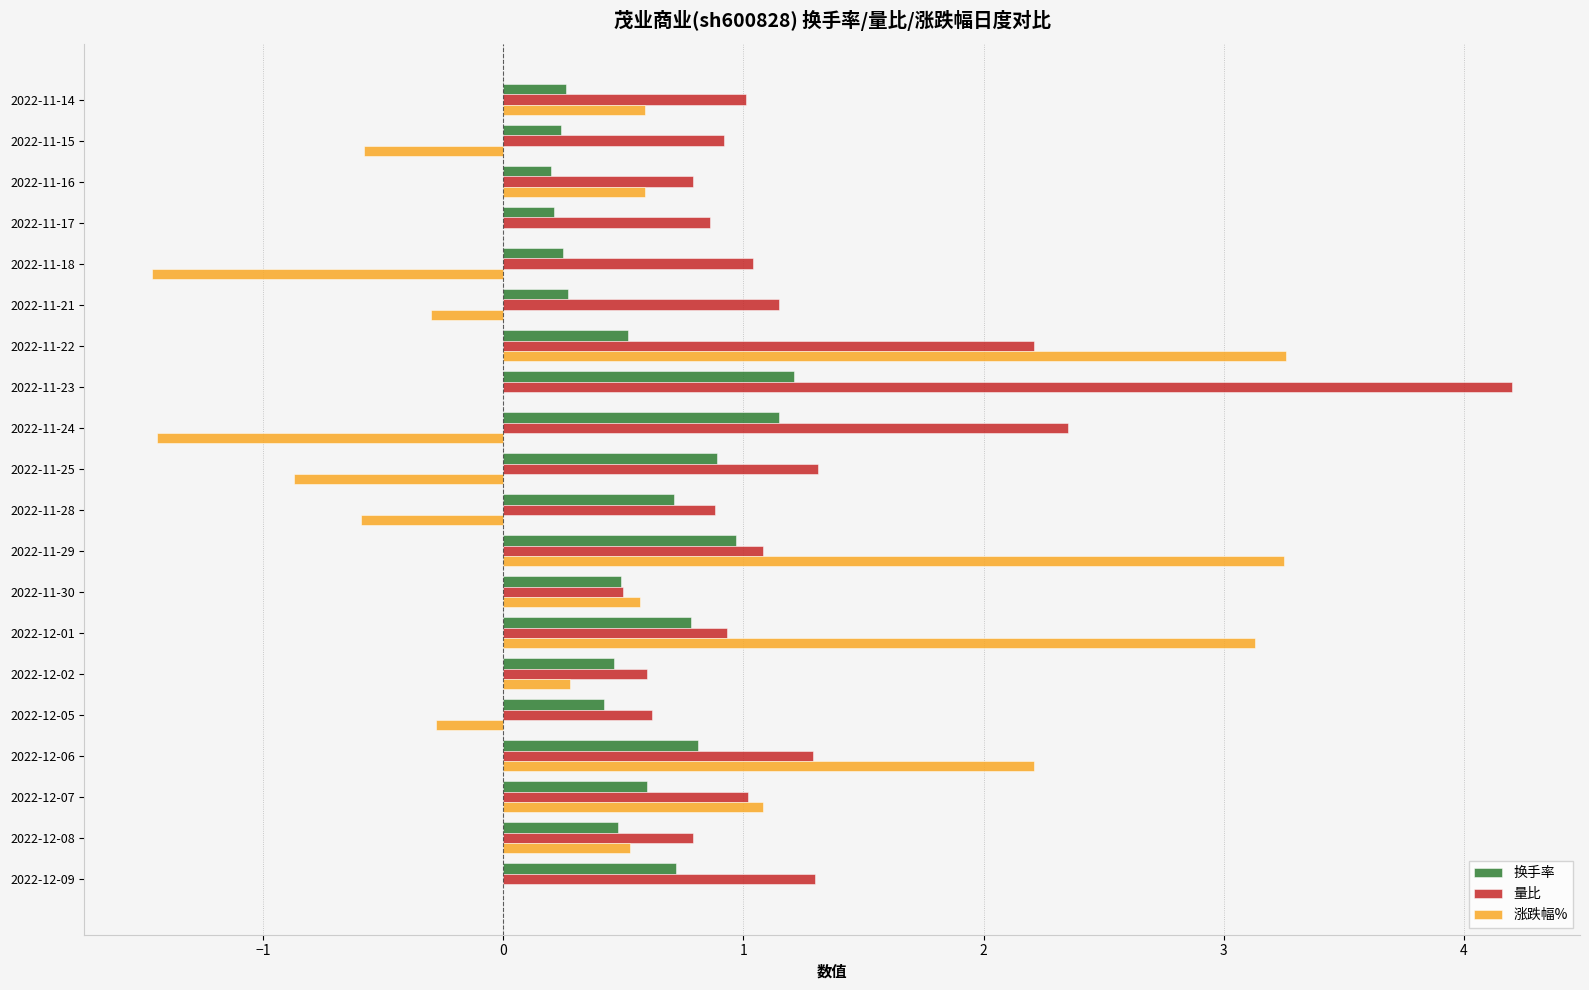

What is the maximum value for 涨跌幅%?

3.3